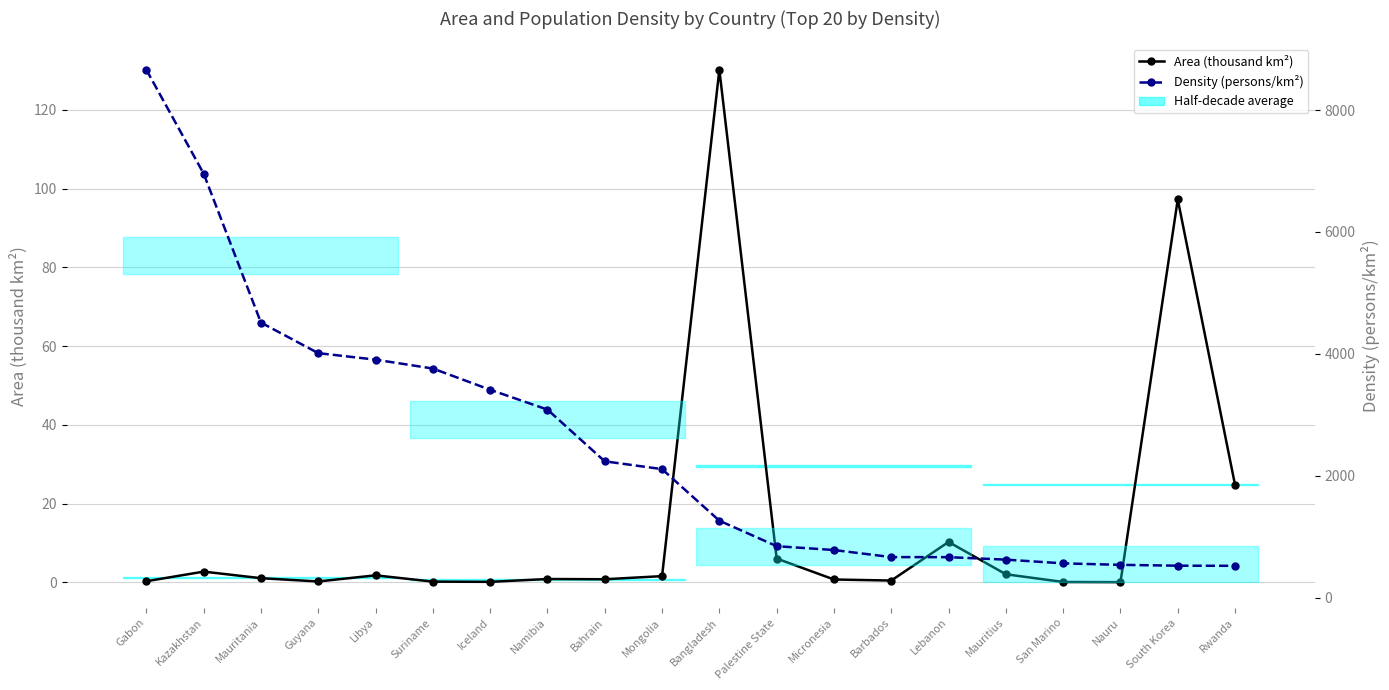

True or false: Density (persons/km²) and Area (thousand km²) intersect in this chart.

False